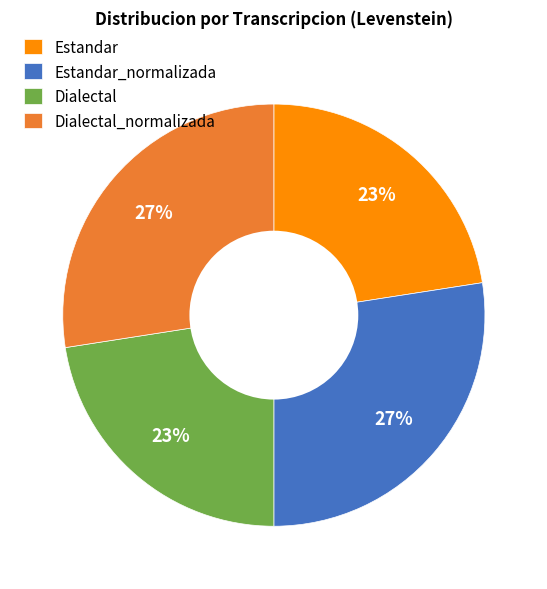

To the nearest percent, what portion does Estandar represent?

23%